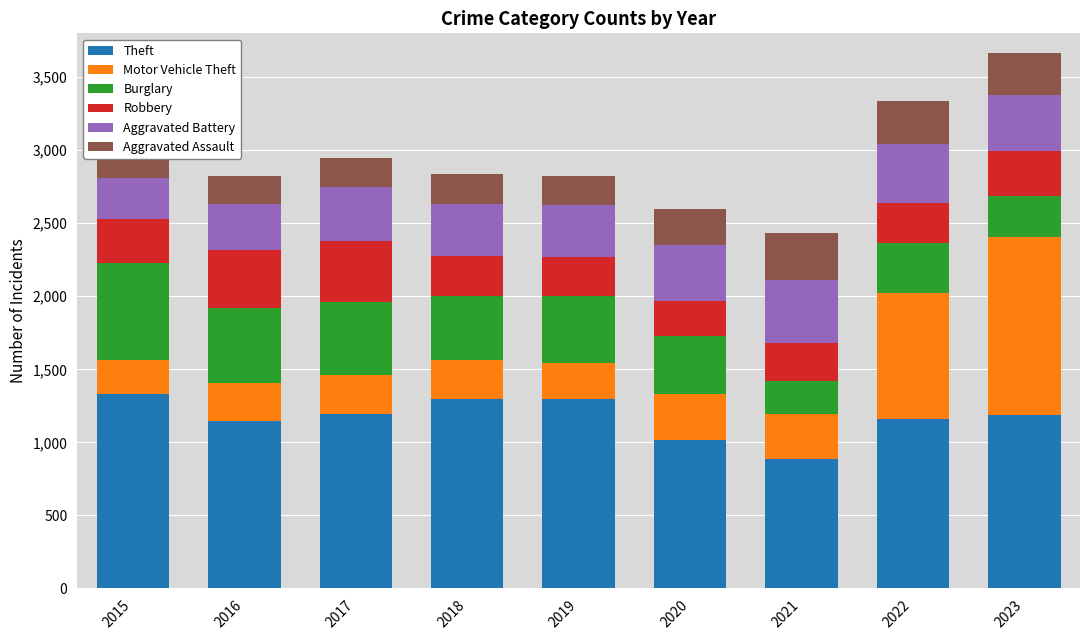

What is the highest value of the Burglary series?

663